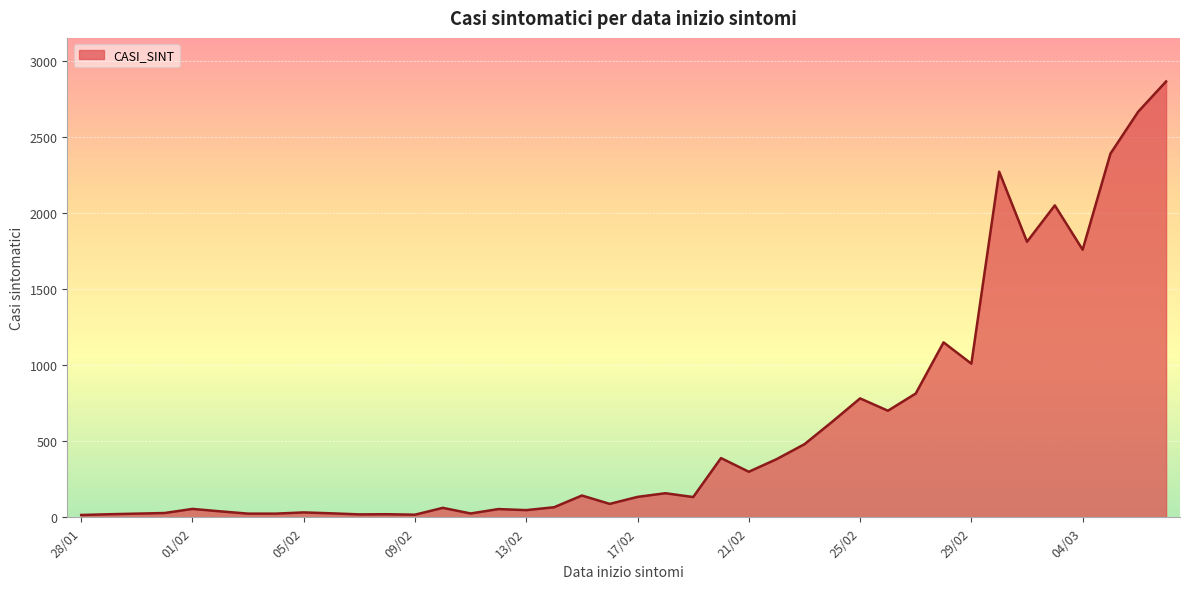

What is the maximum value shown in the chart?

2863